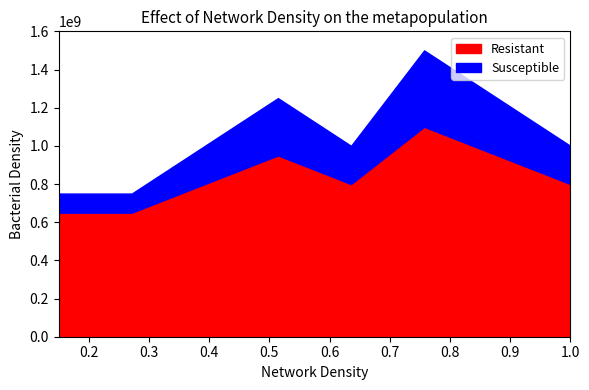

Which series has the largest total across all categories?

Resistant